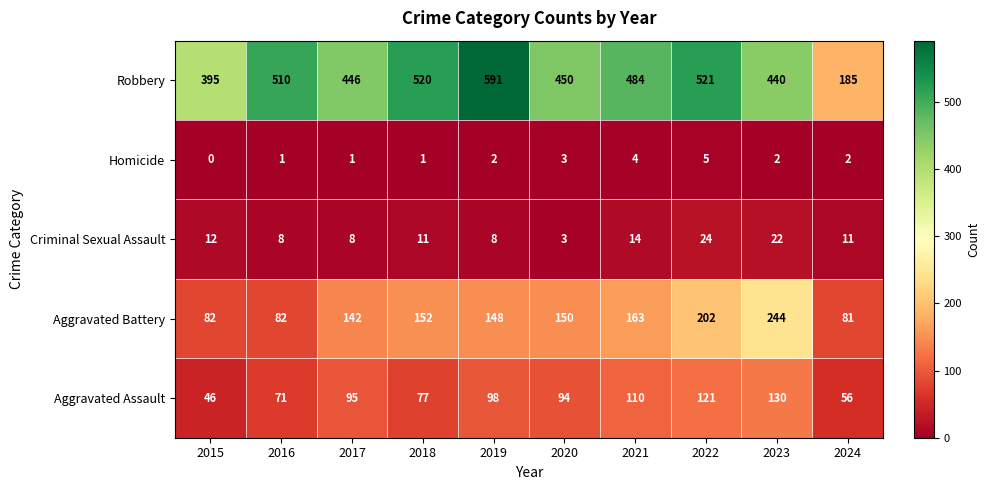

True or false: Aggravated Assault has a value of 76 at 2023.

False